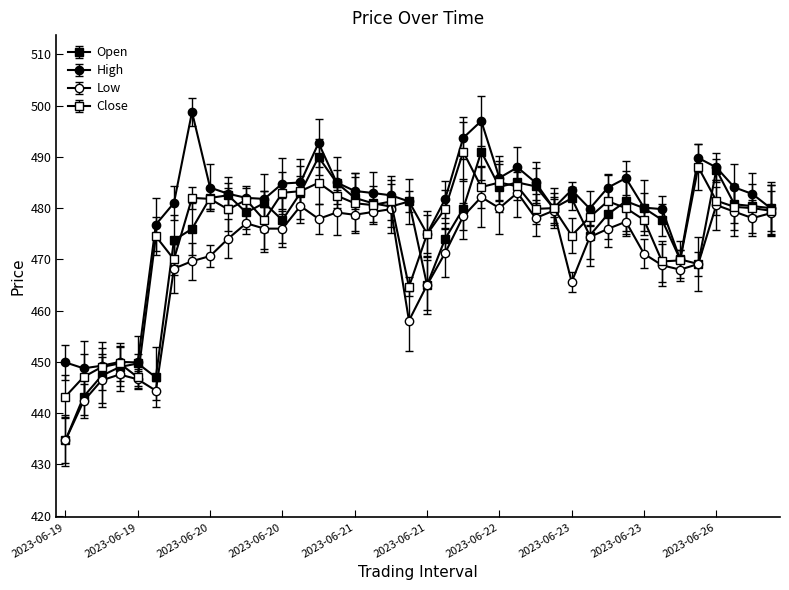

True or false: Open and Close cross at least once.

True